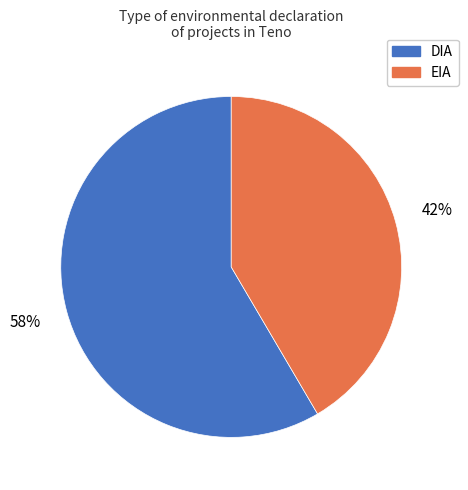

How many segments does this pie chart have?

2